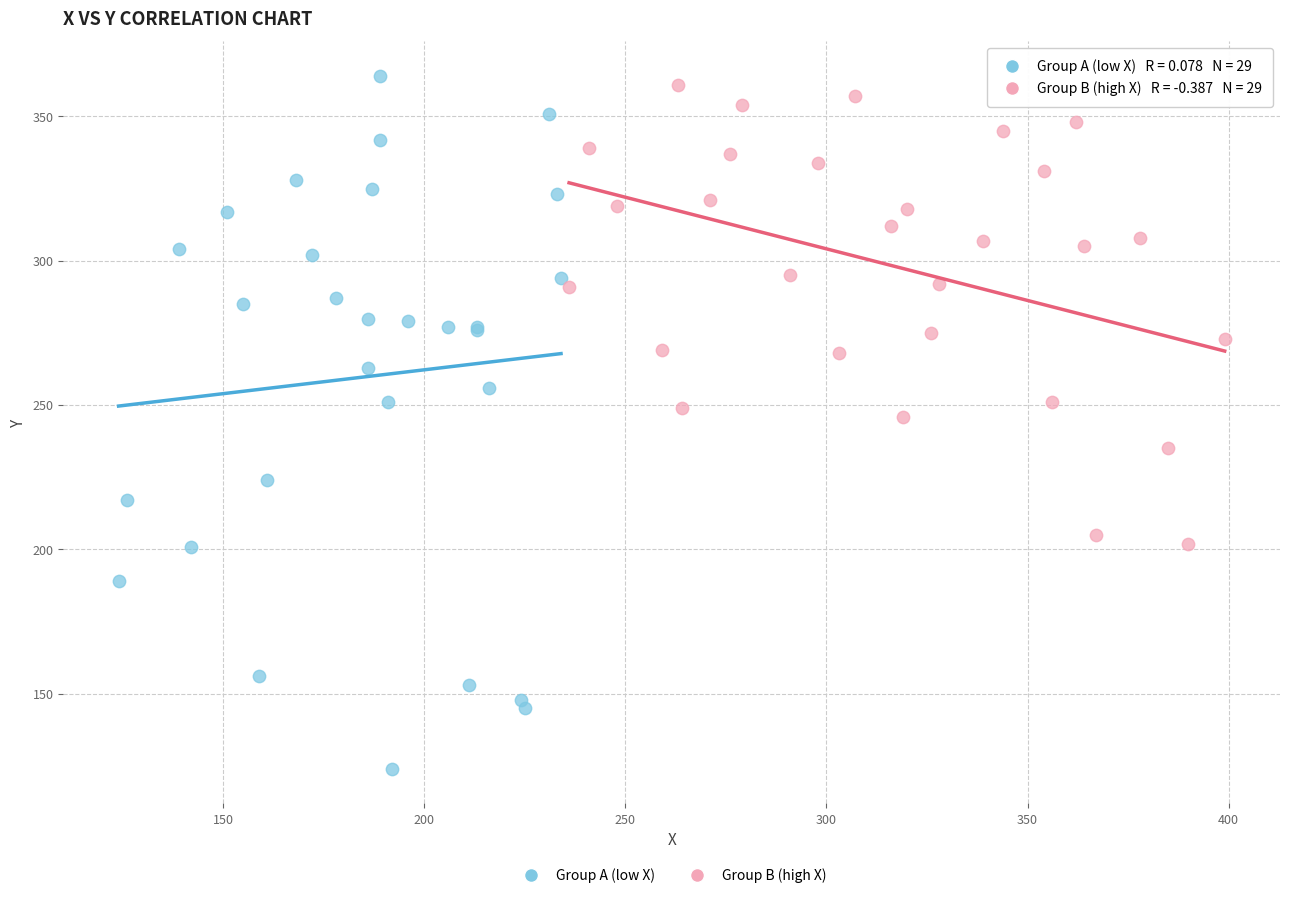

Which series contains the lowest Y value?

Group A (low X)